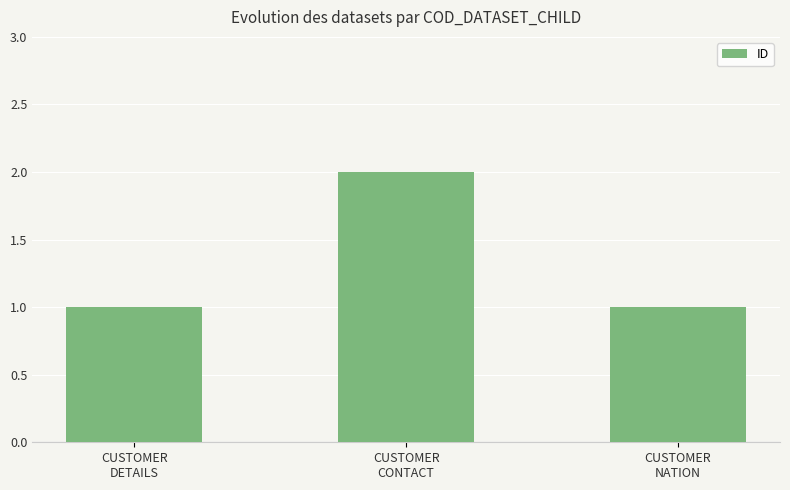

What is the value of the 3rd bar from the left?

1